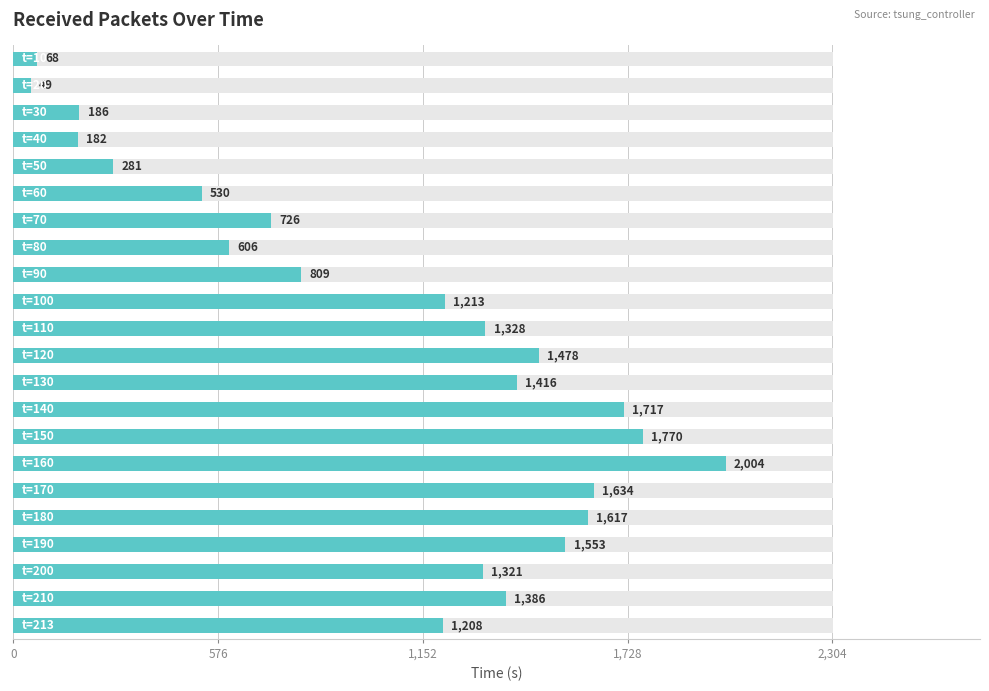

What is the maximum value shown in the chart?

2004